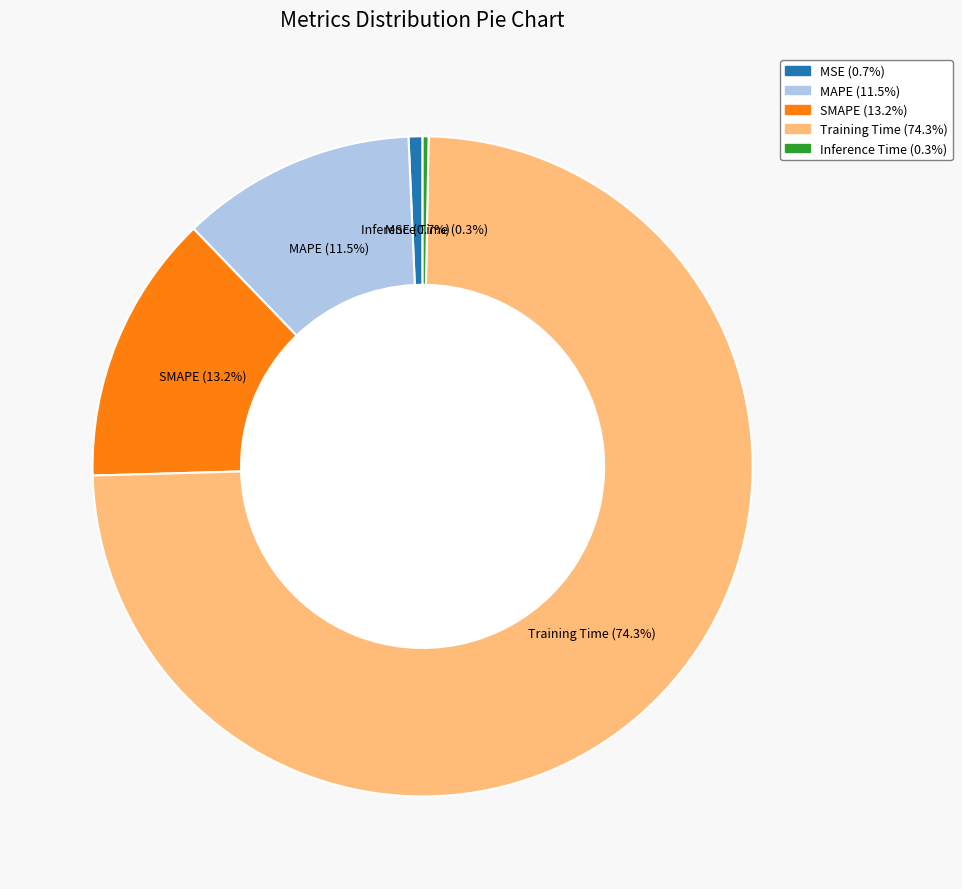

Combined, what portion of the pie is SMAPE and Inference Time?

13.5%